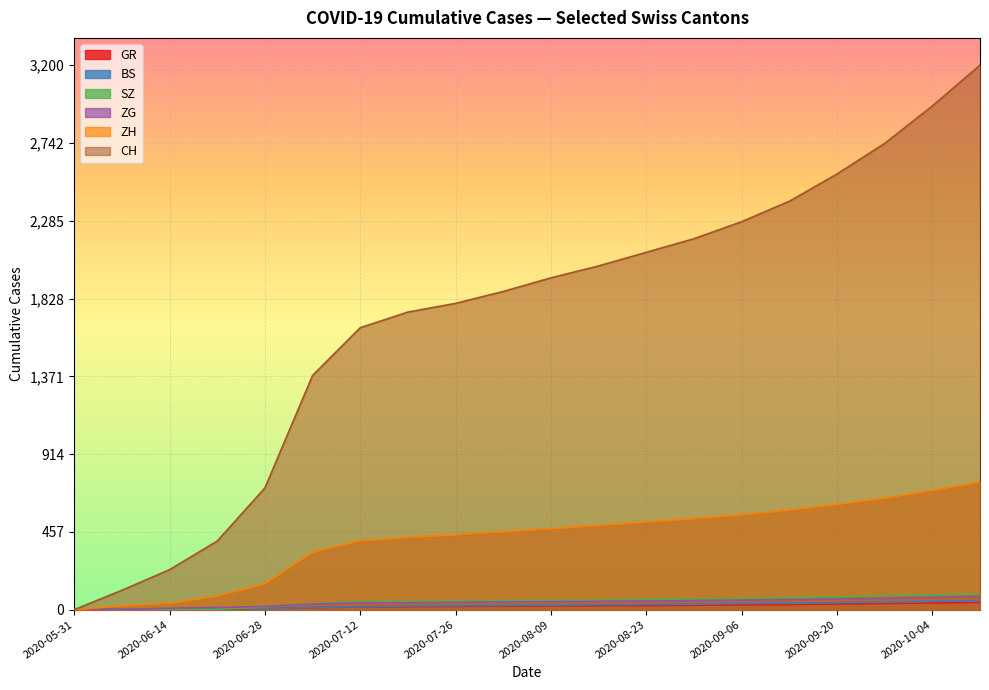

How many lines are shown in the chart?

6